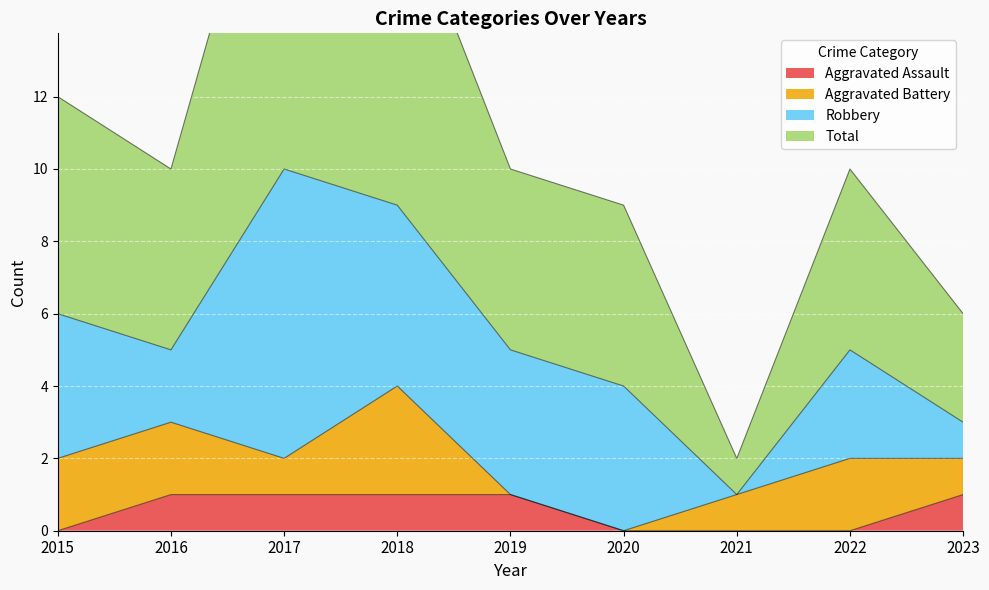

What is the average value of the Aggravated Assault series?

1